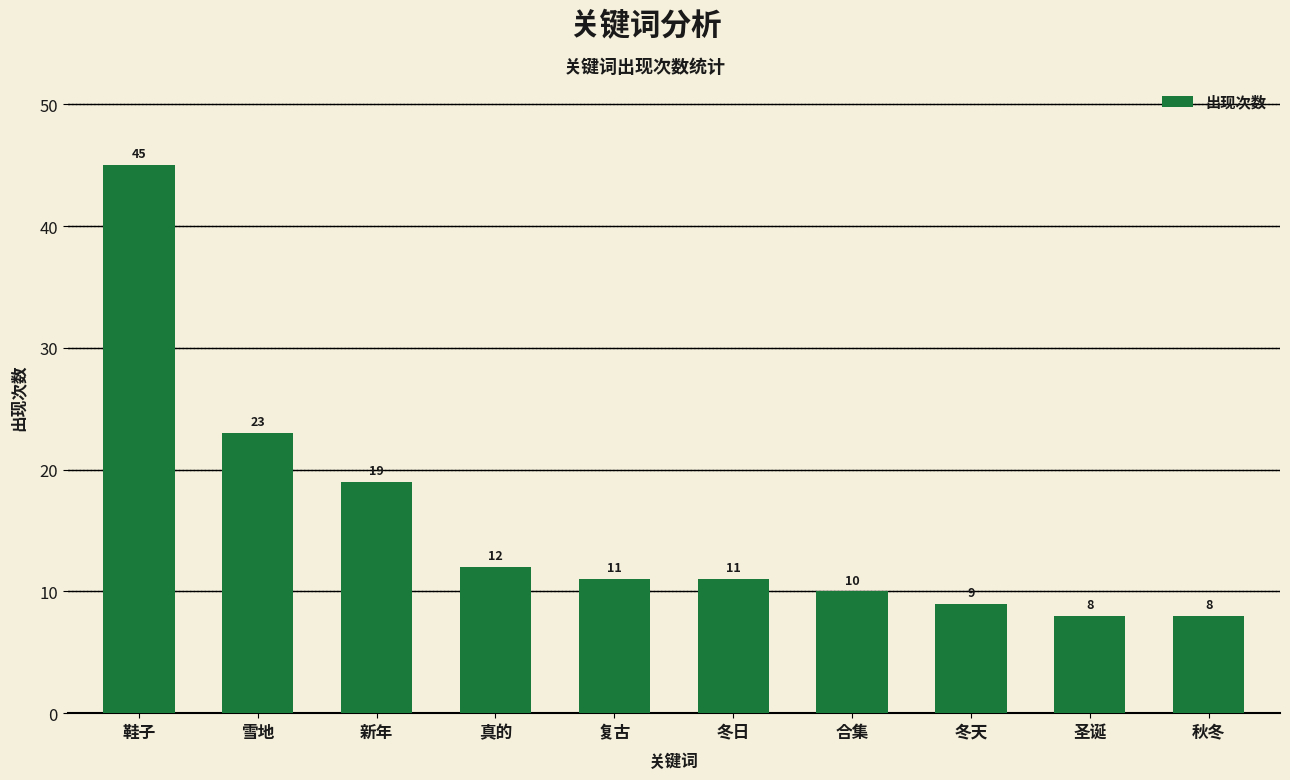

What is the approximate value at 雪地, to the nearest 10?

20